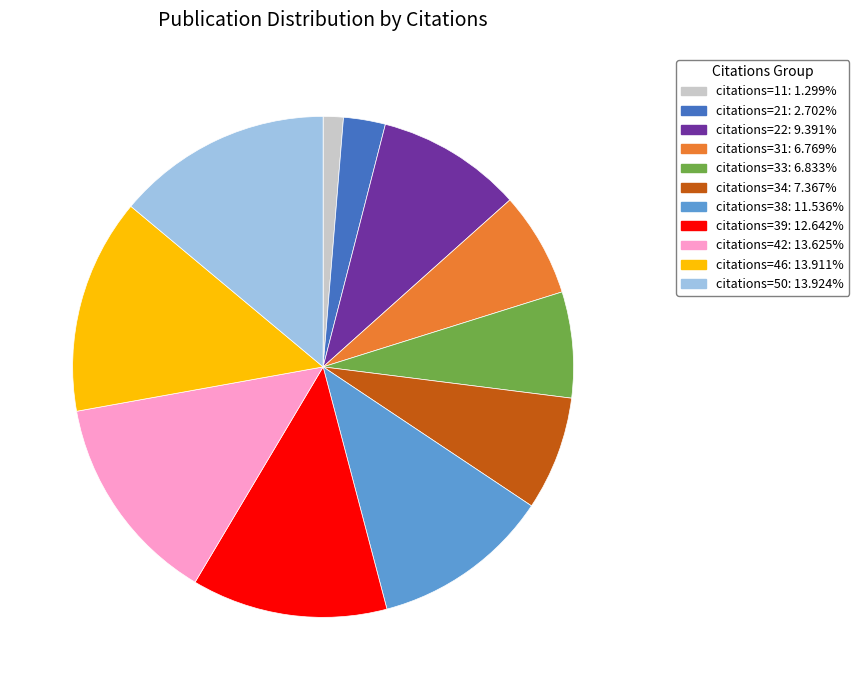

Is there a majority slice in this chart?

No